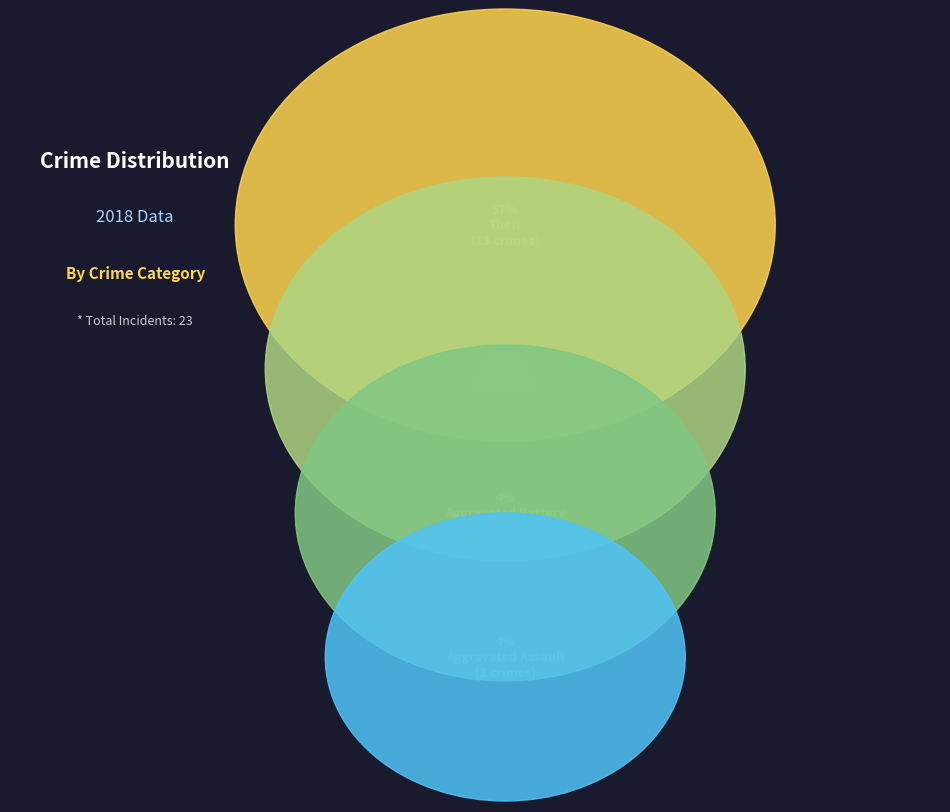

What percentage is NOT represented by Robbery?

65.2%